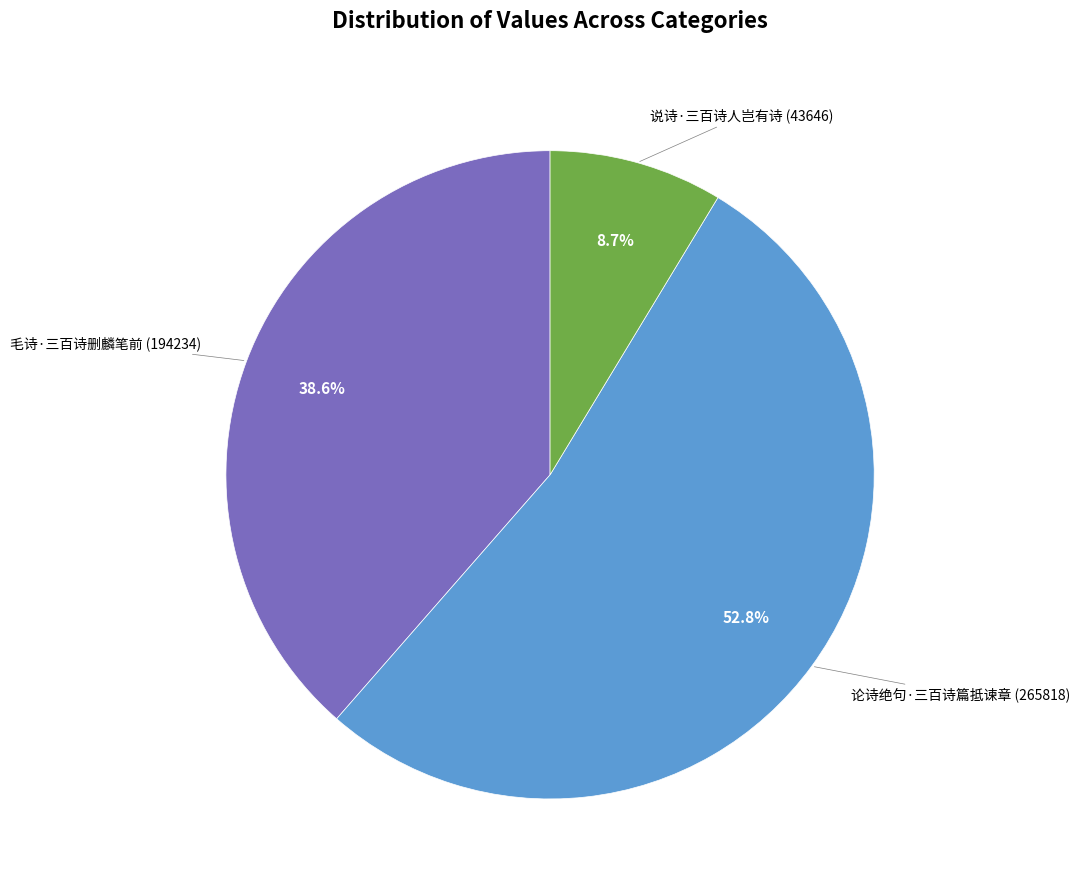

Is there any slice that represents more than half of the pie?

Yes